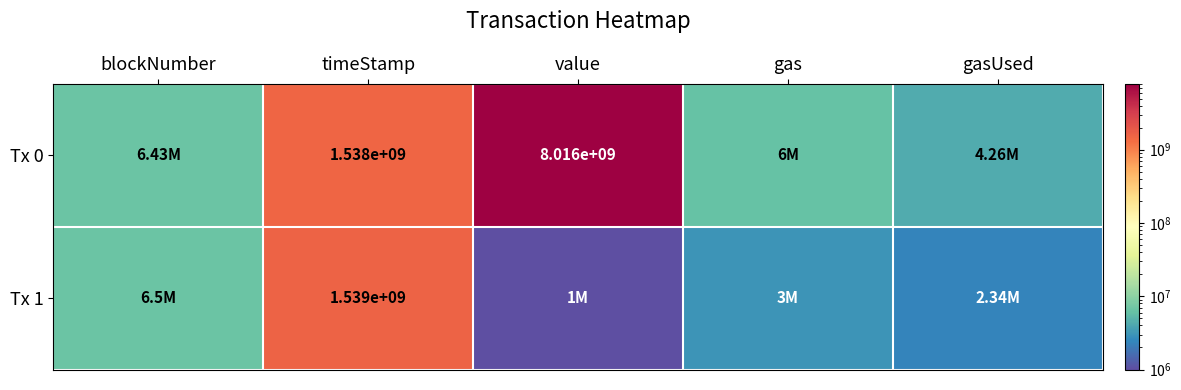

What is the total value across all series at timeStamp?

3077000000